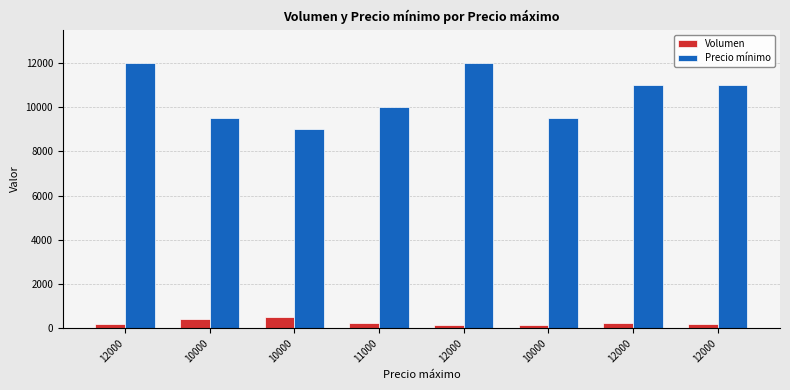

Count the number of categories in the chart.

8